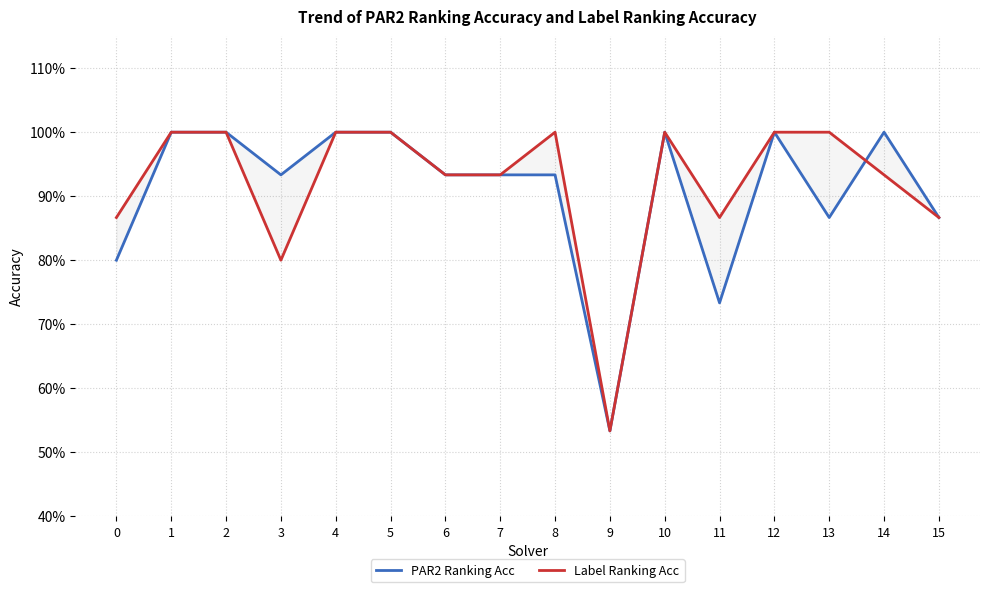

How many lines are shown in the chart?

2